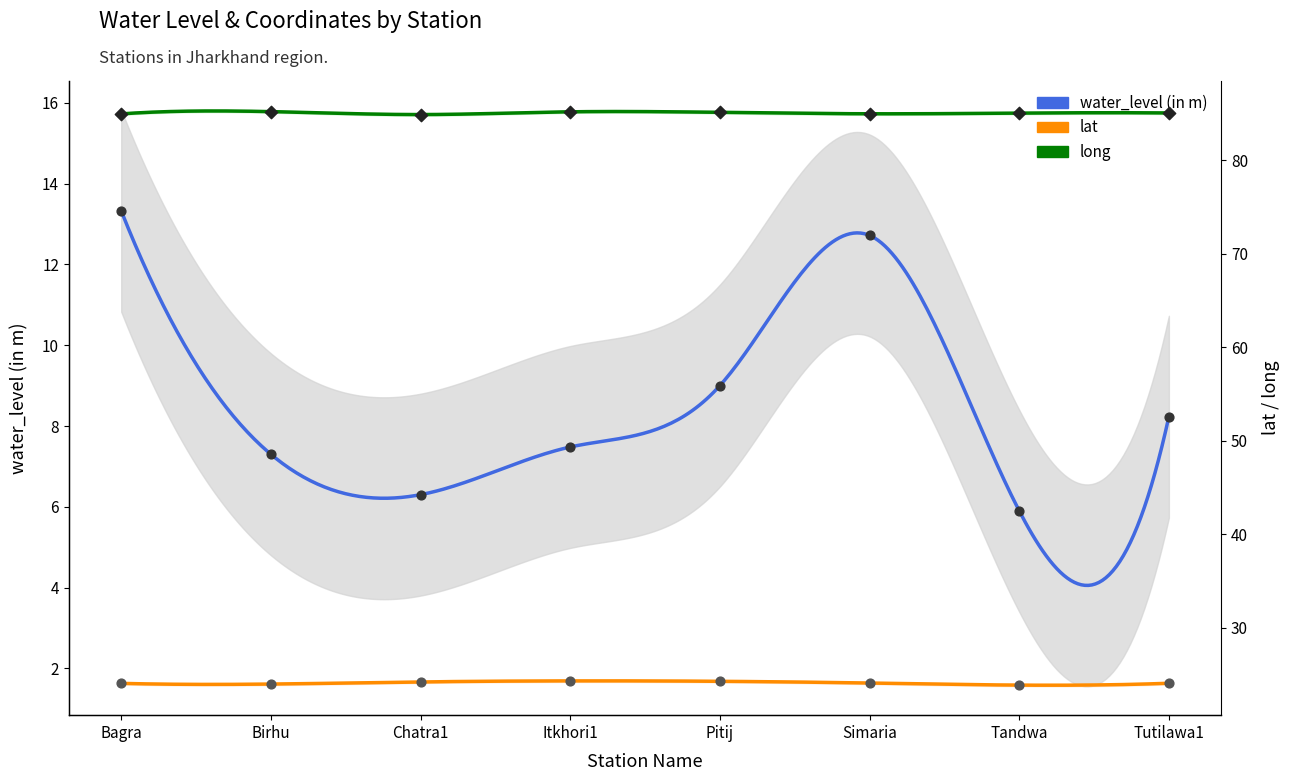

Which series reaches the minimum Y coordinate?

water_level (in m)